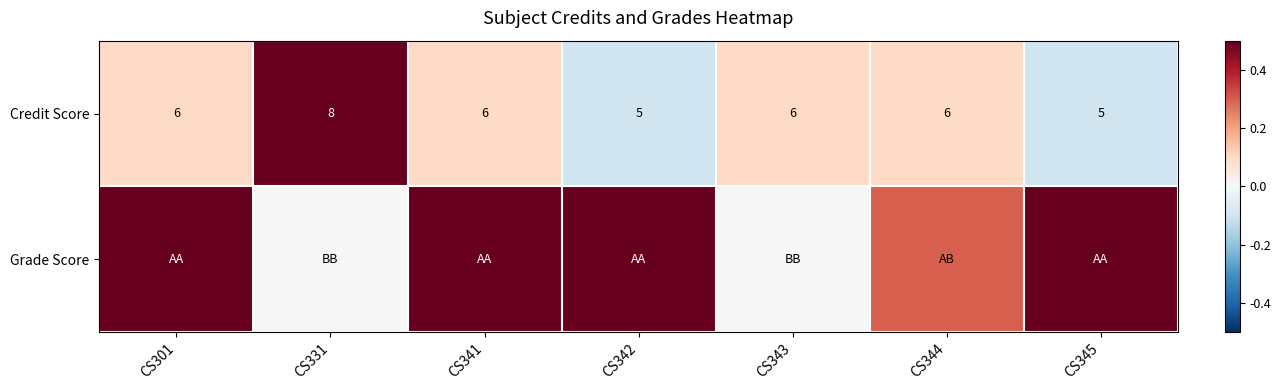

What is the sum of all Credit Score values?

42.0